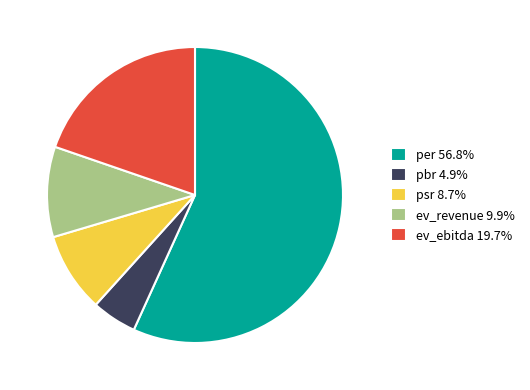

Which has a higher value, pbr or per?

per